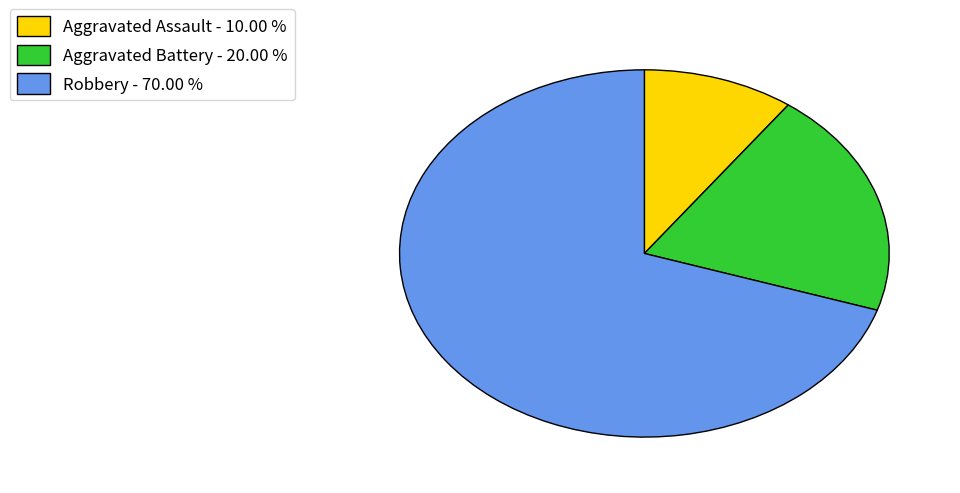

Approximately how many times larger is the value at Aggravated Battery - 20.00 % compared to Aggravated Assault - 10.00 %?

2.0